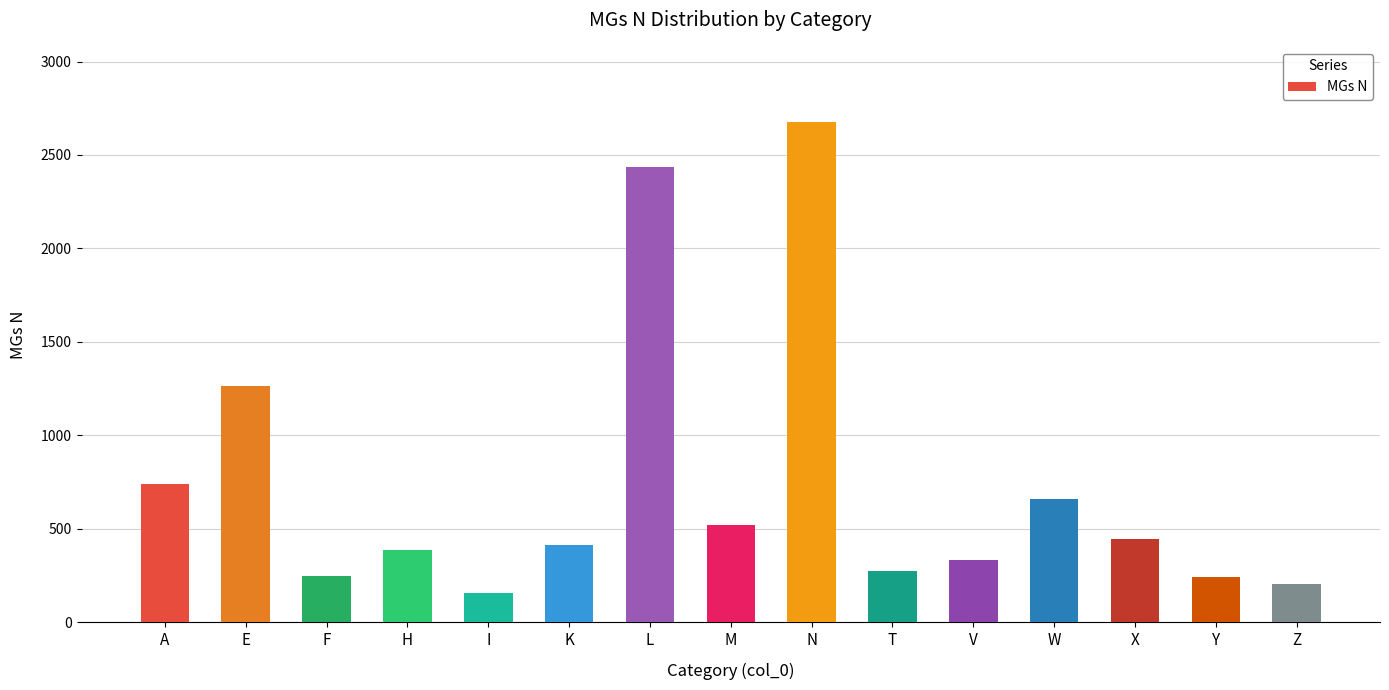

Are the bars horizontal?

No